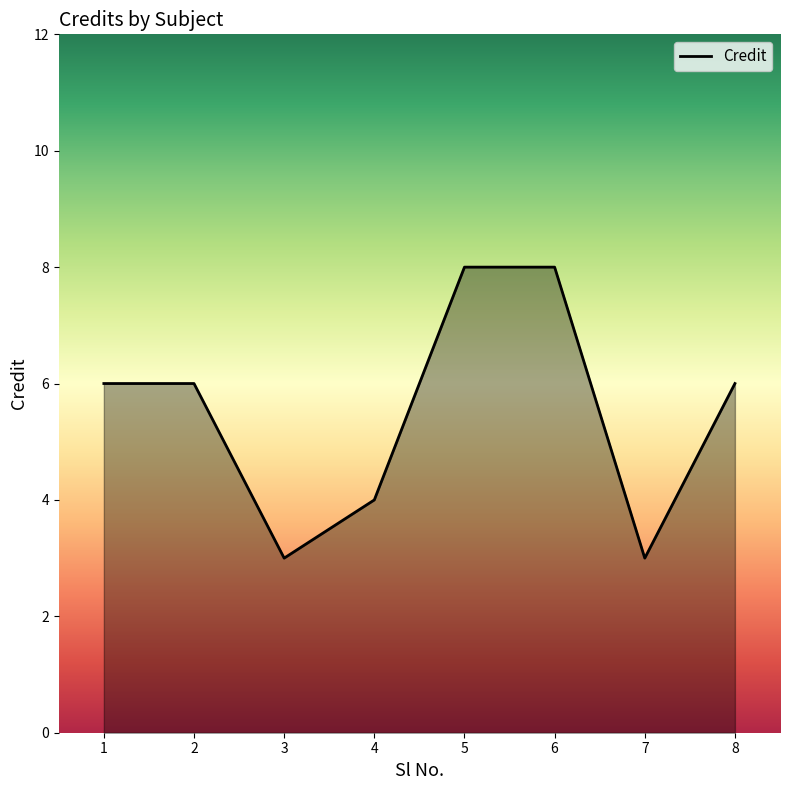

Reading left to right, list all the values displayed in this chart.

6	6	3	4	8	8	3	6